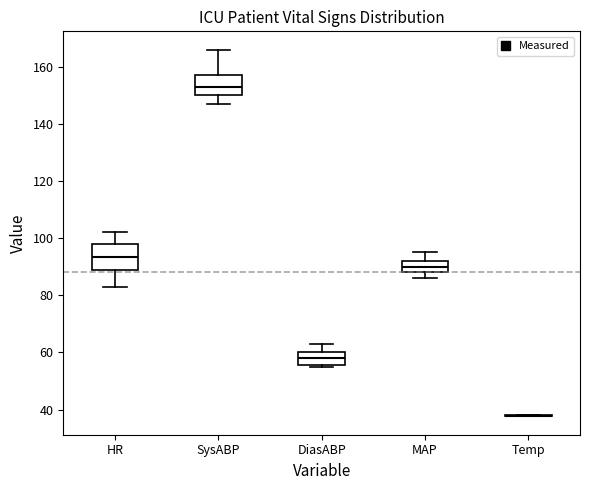

Reading left to right, transcribe this box plot: for each box, give where its median line is, the range the box spans, and where its two whiskers end, as read against the y-axis. The values are not printed on the chart, so give them approximately, as read against the axis.

HR: median 94, box 88 to 98, whiskers 84 to 102
SysABP: median 154, box 150 to 158, whiskers 148 to 166
DiasABP: median 58, box 56 to 60, whiskers 56 (just below the box's lower edge) to 64
MAP: median 90, box 88 to 92, whiskers 86 to 96
Temp: box collapsed to a line at 38, whiskers 38 to 38